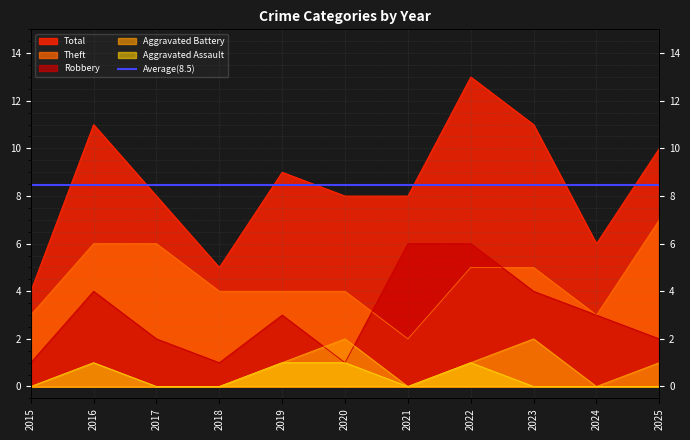

What is the total value across all series at 2020?

16